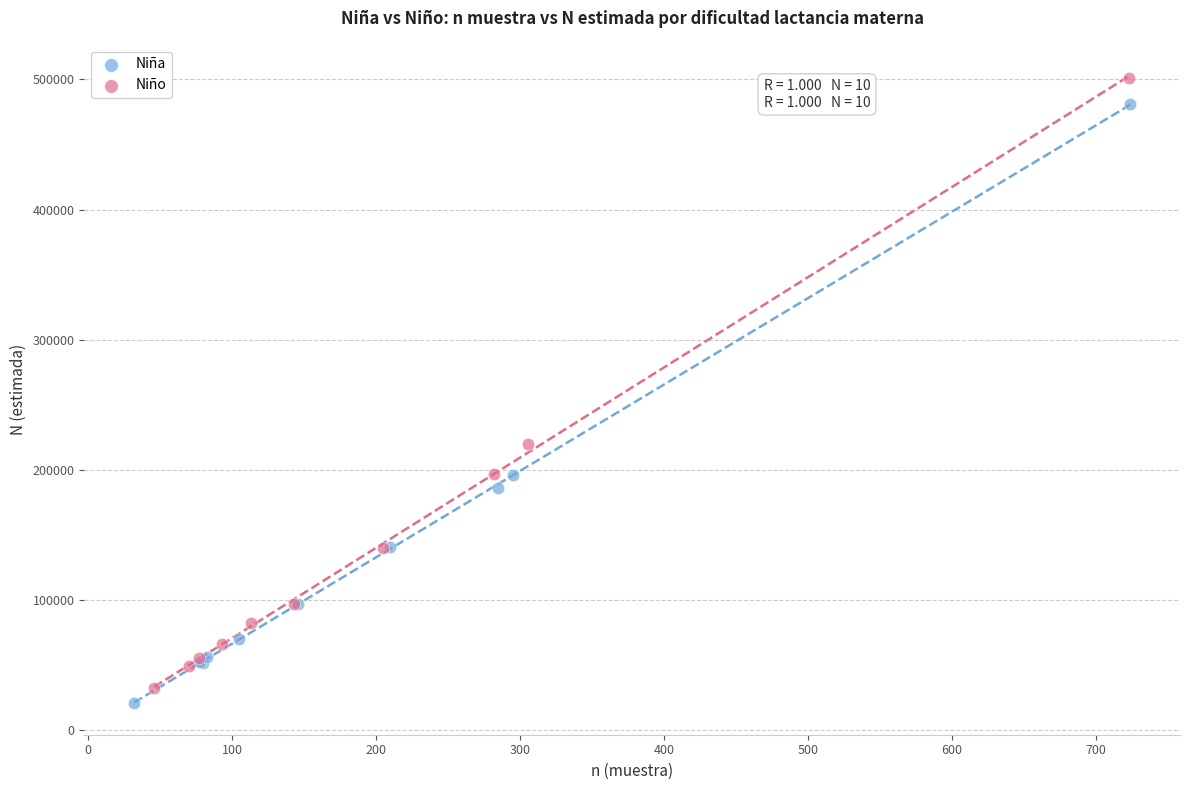

Which series has the largest Y range (max minus min)?

Niño